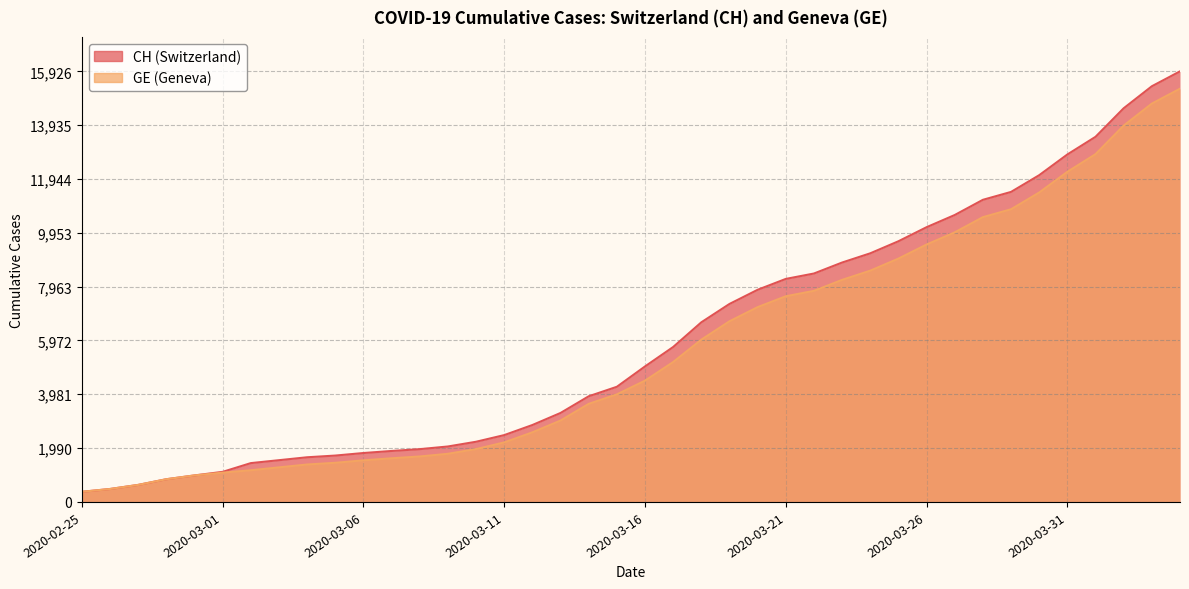

What is the difference between the maximum and minimum values in the CH series?

15551